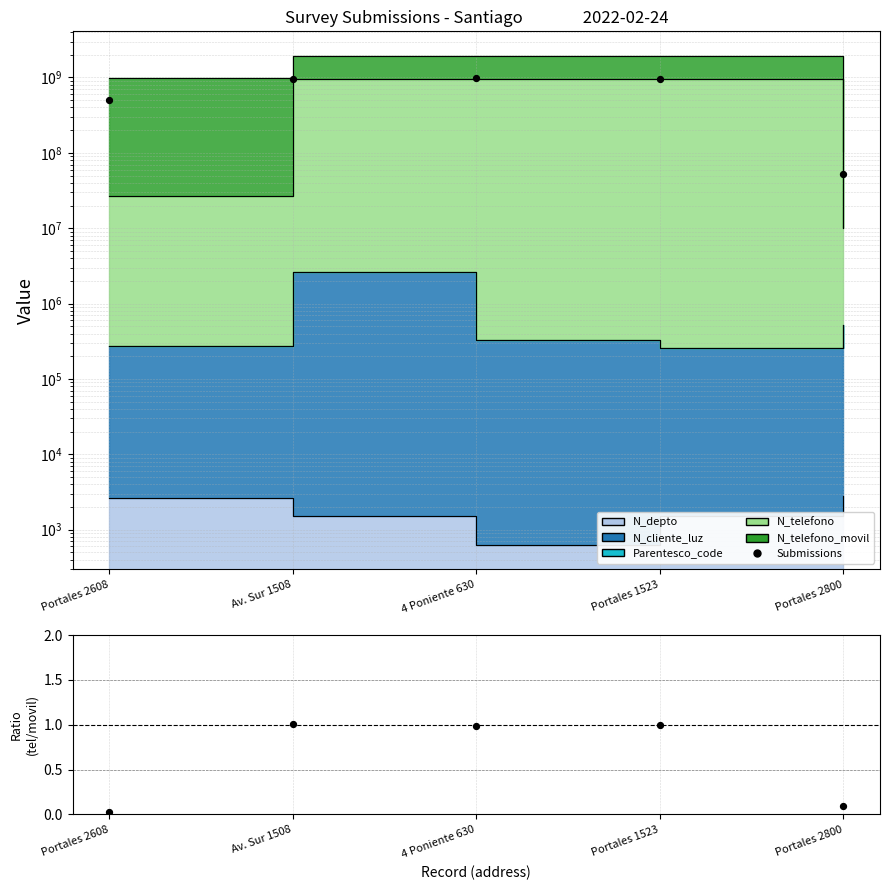

At which category is the sum across all series the highest?

4 Poniente 630